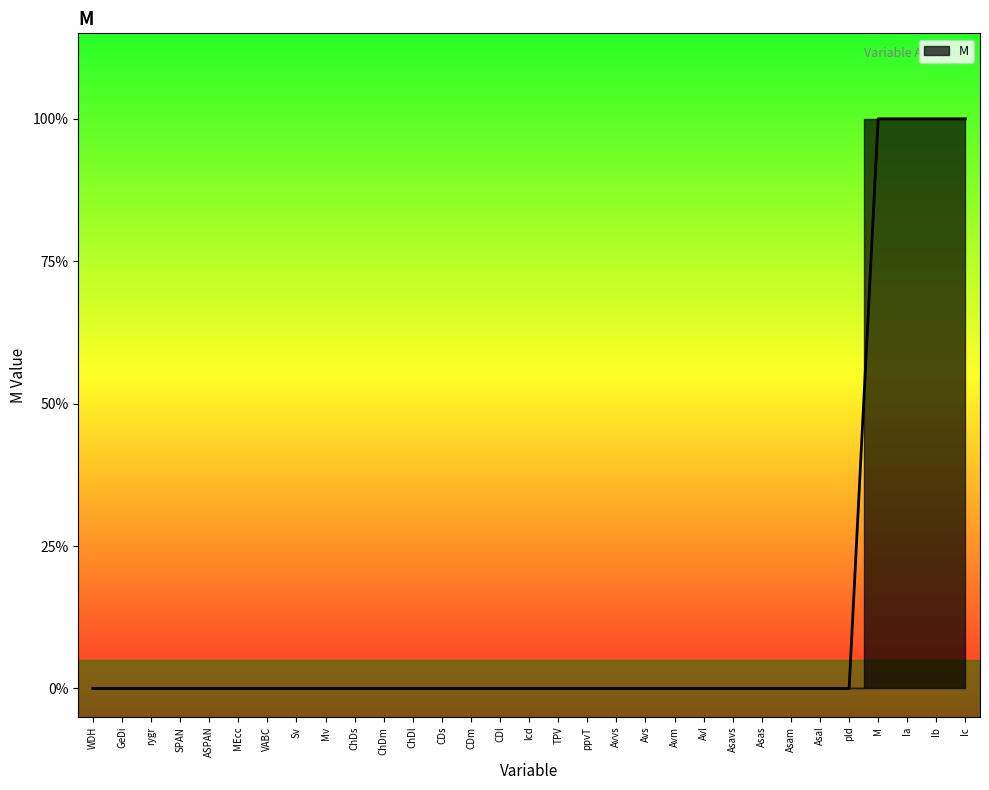

Reading left to right, what are all the values shown in this chart?

WDH=0	GeDi=0	rygr=0	SPAN=0	ASPAN=0	MEcc=0	VABC=0	Sv=0	Mv=0	ChDs=0	ChDm=0	ChDl=0	CDs=0	CDm=0	CDl=0	lcd=0	TPV=0	ppvT=0	Avvs=0	Avs=0	Avm=0	Avl=0	Asavs=0	Asas=0	Asam=0	Asal=0	pld=0	M=1	Ia=1	Ib=1	Ic=1